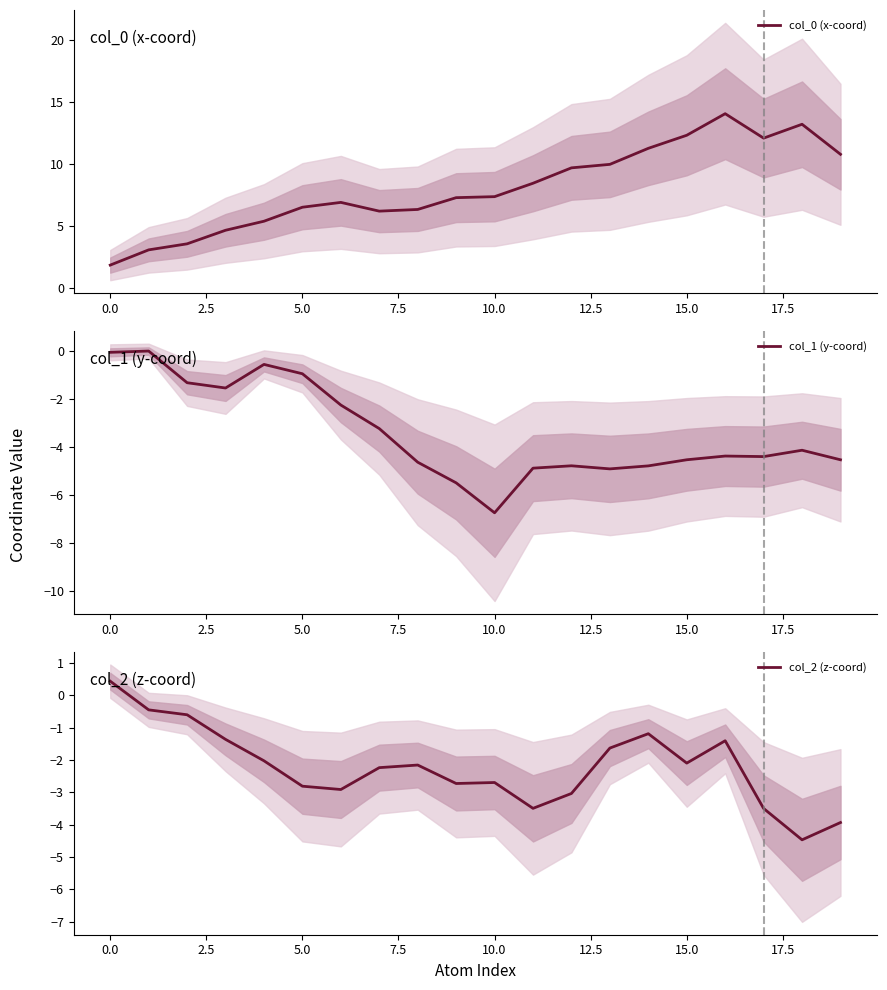

What is the lowest value of the col_0 (x-coord) series?

1.8